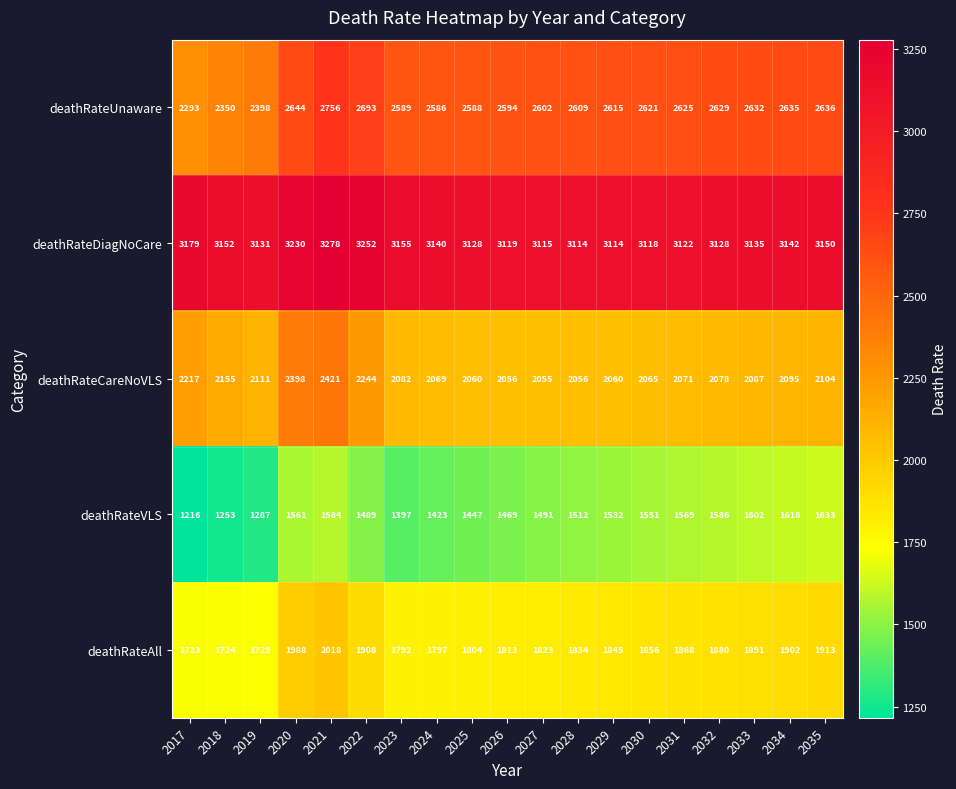

Which series has the largest range (max minus min)?

deathRateUnaware